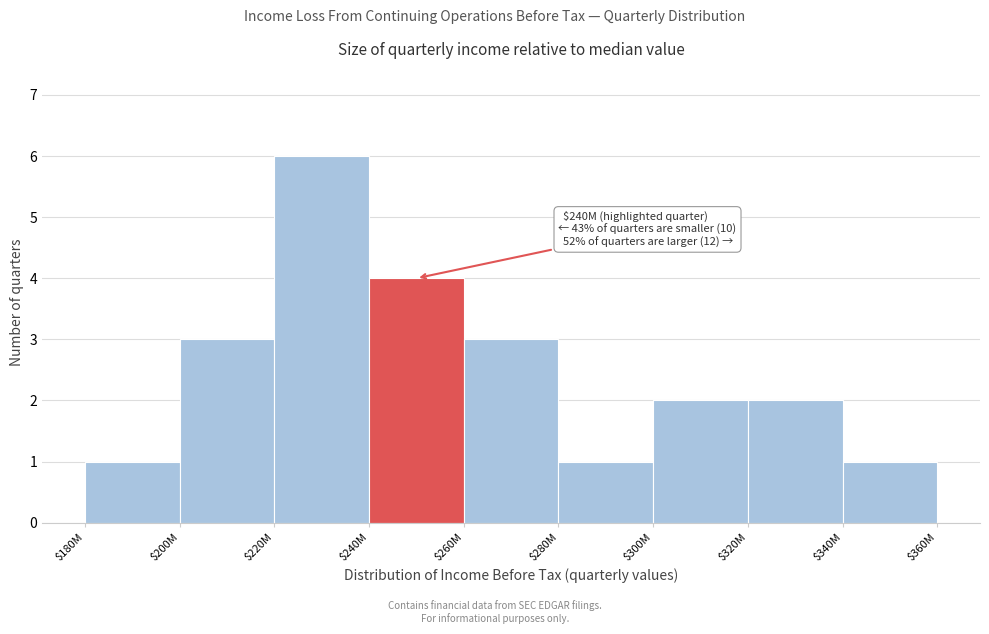

Reading left to right, what are all the values shown in this chart?

1	3	6	4	3	1	2	2	1